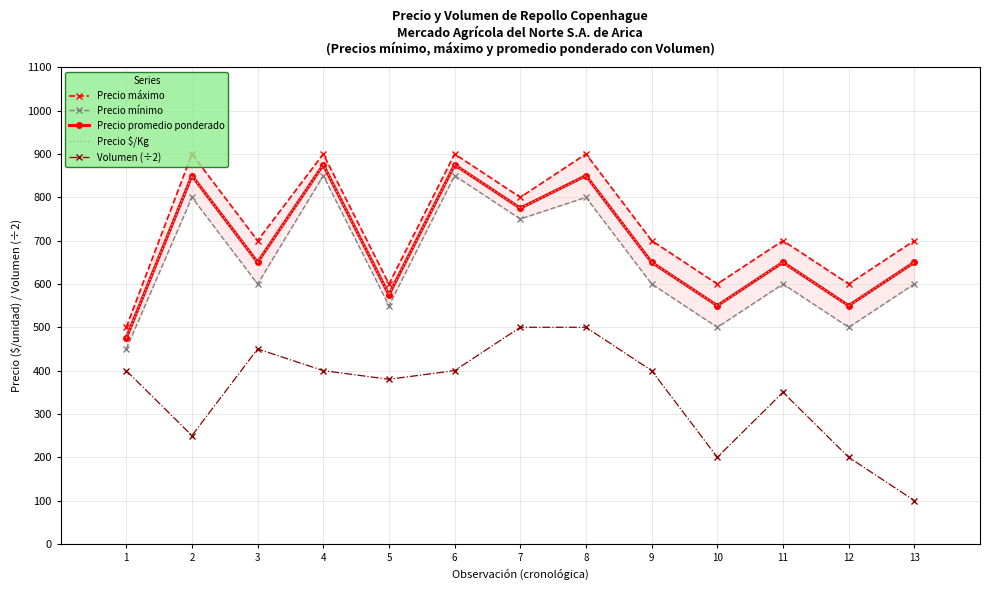

Reading left to right, what are all the values shown in this chart?

Precio máximo: 1=500	2=900	3=700	4=900	5=600	6=900	7=800	8=900	9=700	10=600	11=700	12=600	13=700
Precio mínimo: 1=450	2=800	3=600	4=850	5=550	6=850	7=750	8=800	9=600	10=500	11=600	12=500	13=600
Precio promedio ponderado: 1=475	2=850	3=650	4=875	5=575	6=875	7=775	8=850	9=650	10=550	11=650	12=550	13=650
Precio $/Kg: 1=475	2=850	3=650	4=875	5=575	6=875	7=775	8=850	9=650	10=550	11=650	12=550	13=650
Volumen (÷2): 1=400	2=250	3=450	4=400	5=380	6=400	7=500	8=500	9=400	10=200	11=350	12=200	13=100